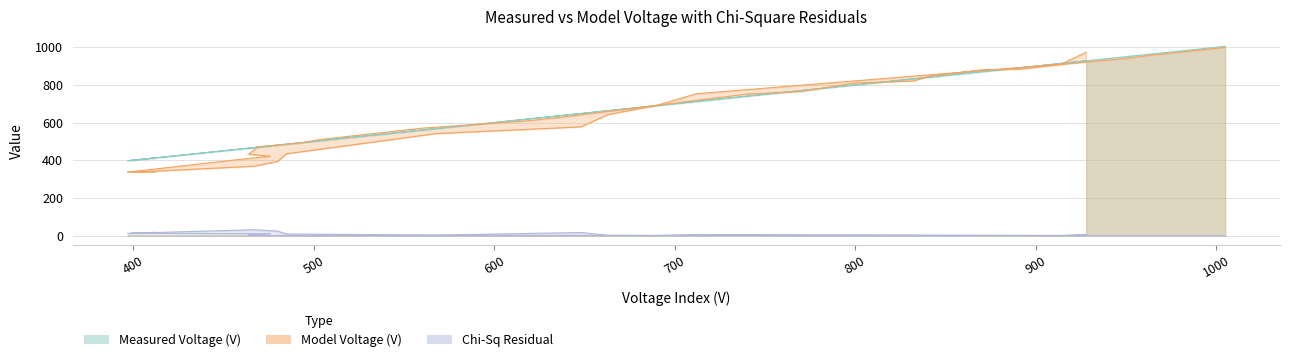

What is the difference between the second highest and second lowest values in the Model Voltage (V) series?

634.3